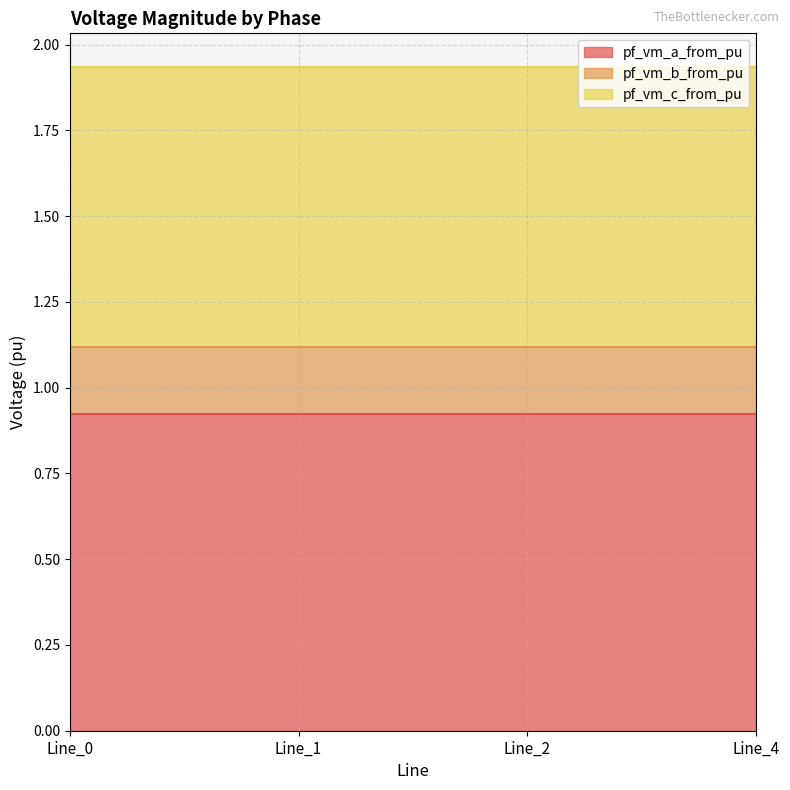

Reading left to right, transcribe all the data shown in this chart.

pf_vm_a_from_pu: 0.9	0.9	0.9	0.9
pf_vm_b_from_pu: 0.2	0.2	0.2	0.2
pf_vm_c_from_pu: 0.8	0.8	0.8	0.8